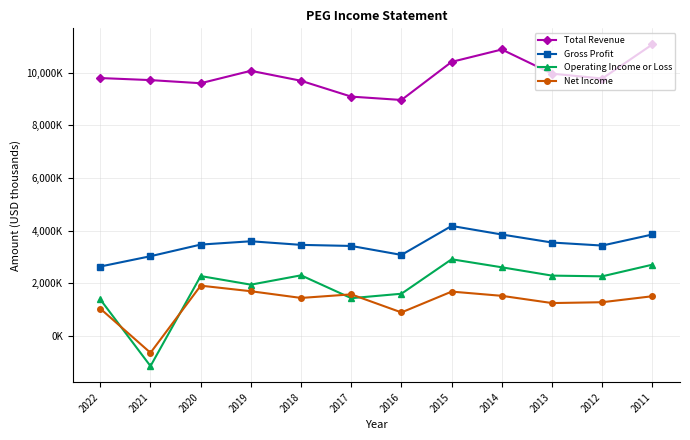

Which label corresponds to the smallest value in the chart?

2021